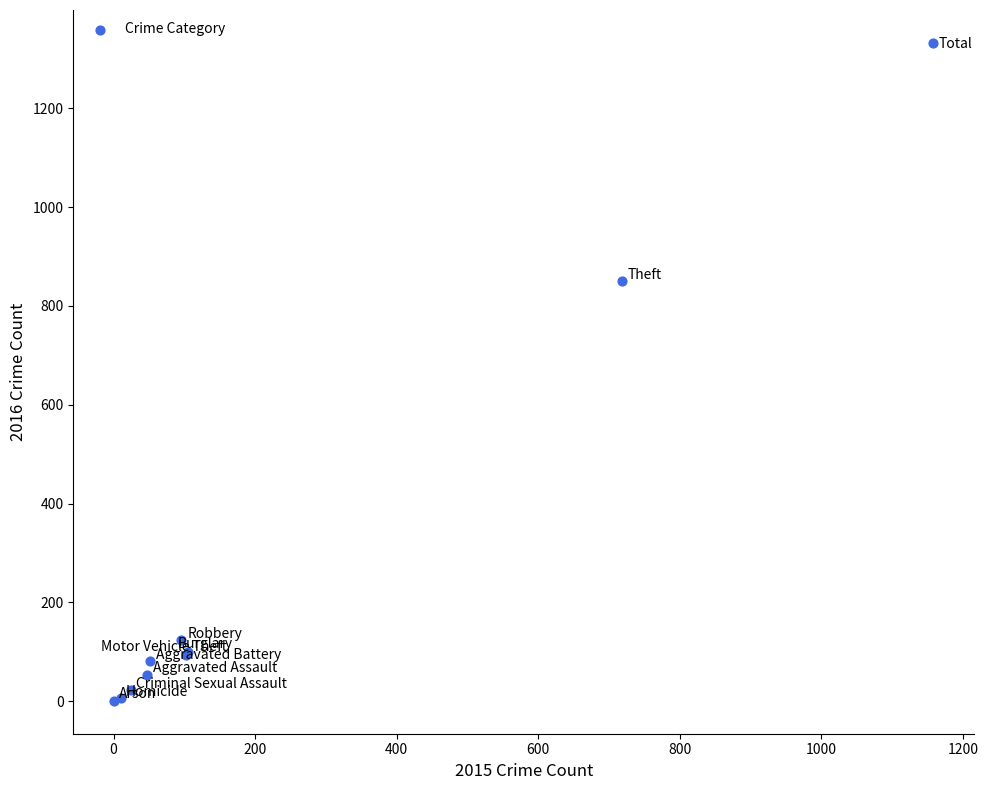

What Y value in the scatter plot is closest to 666?

850